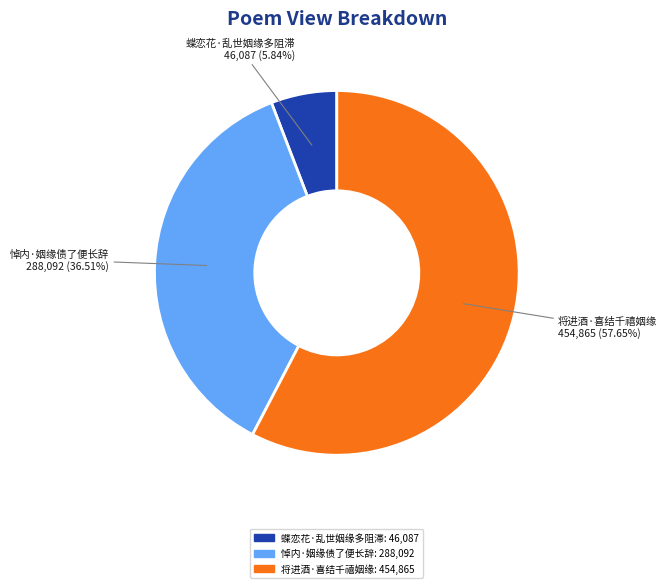

Which slice represents more than half of the pie?

将进酒·喜结千禧姻缘